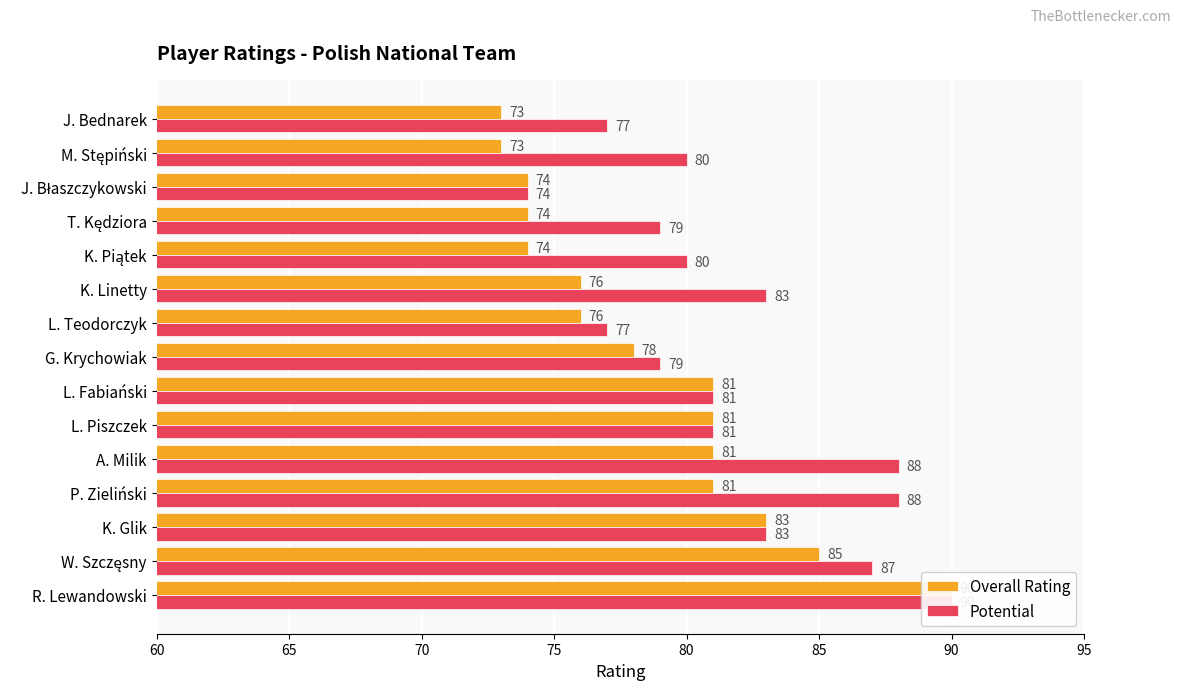

How many values in the Overall Rating series are below 78?

7